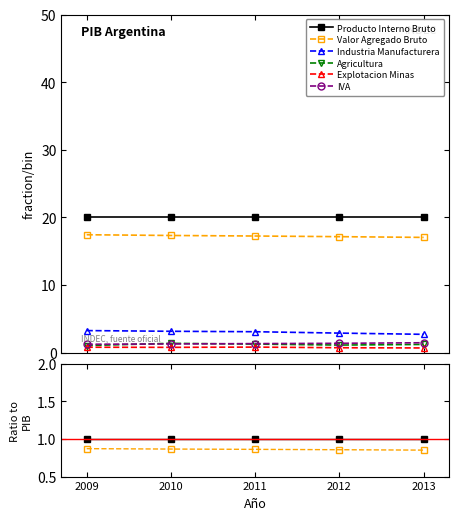

Reading left to right, list all the values displayed in this chart.

Producto Interno Bruto: 1.0	1.0	1.0	1.0	1.0
Valor Agregado Bruto: 0.9	0.9	0.9	0.9	0.9
Industria Manufacturera: 0.2	0.2	0.2	0.1	0.1
Agricultura: 0.1	0.1	0.1	0.1	0.1
Explotacion Minas: 0.0	0.0	0.0	0.0	0.0
IVA: 0.1	0.1	0.1	0.1	0.1